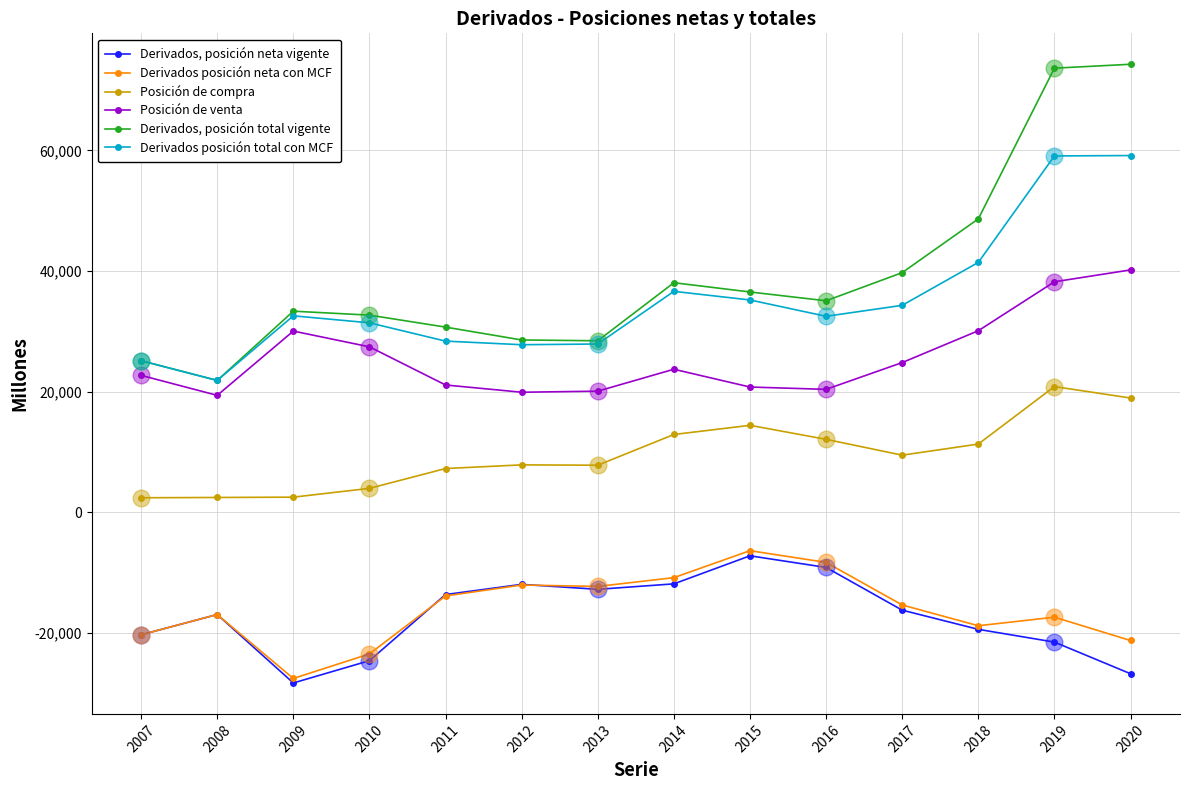

At which category is the sum across all series the highest?

2019